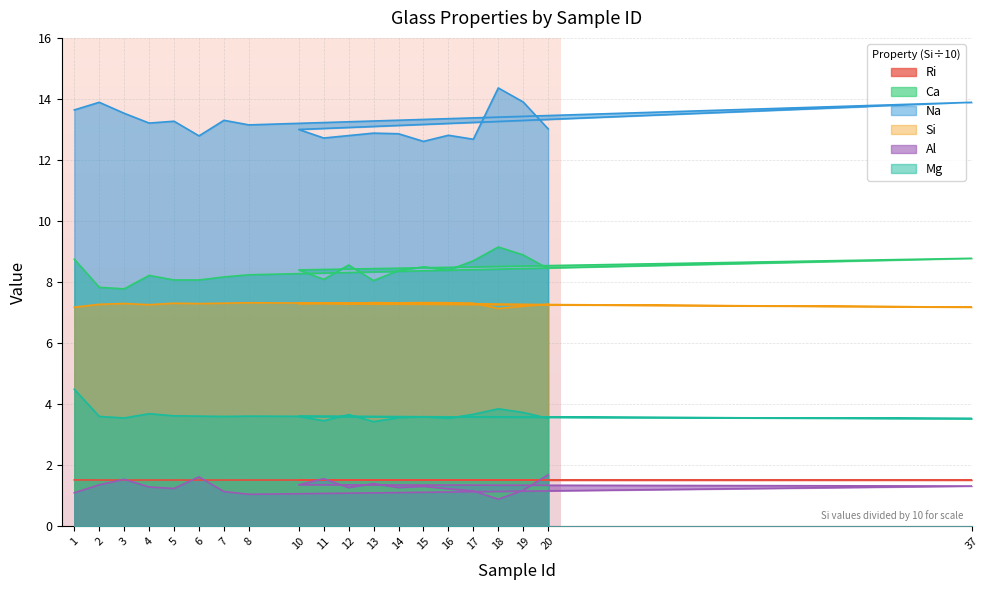

Which series changed the most between 13 and 15?

Ca